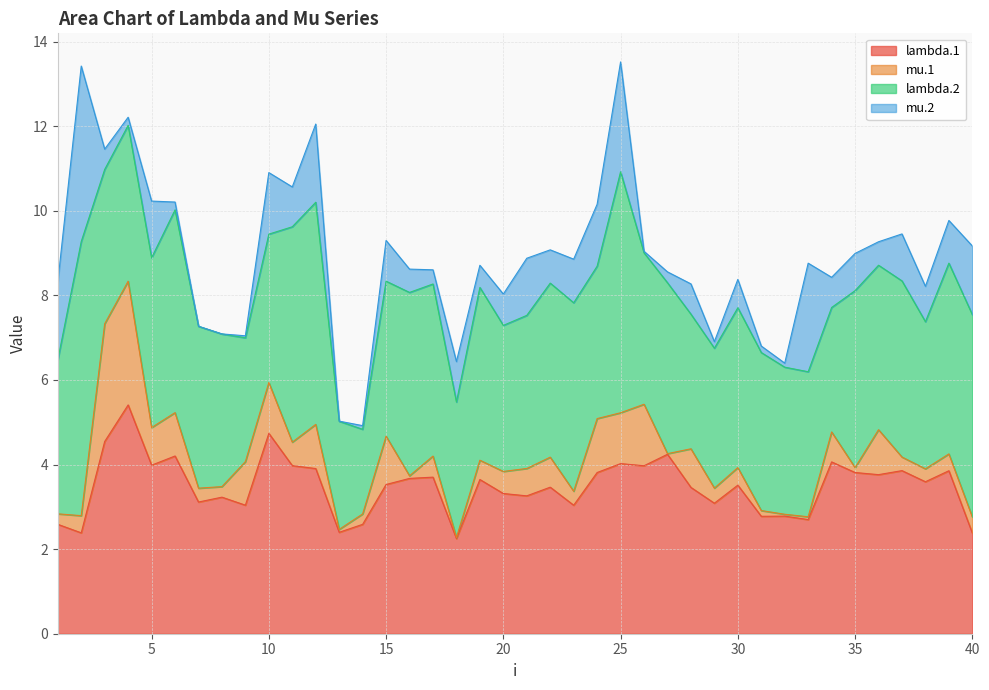

Rank the series at 6 from highest to lowest value.

lambda.2, lambda.1, mu.1, mu.2